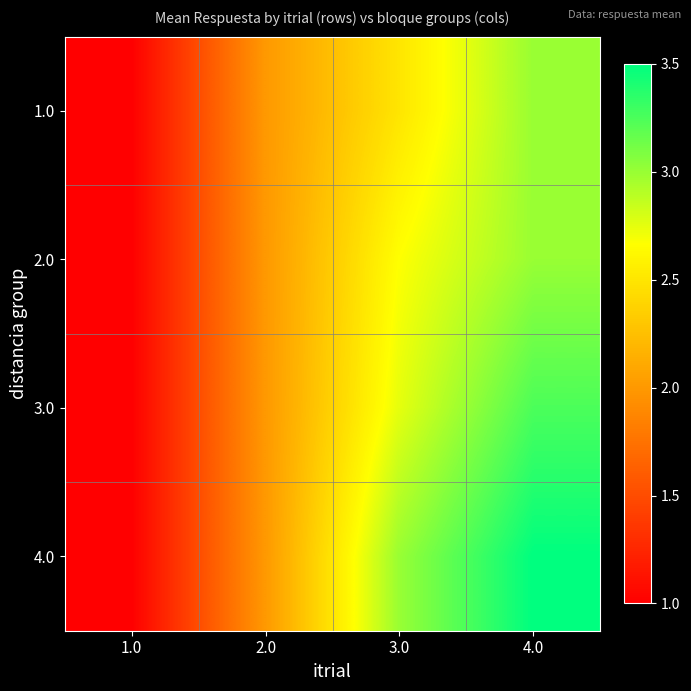

At which category is the sum across all series the highest?

4.0